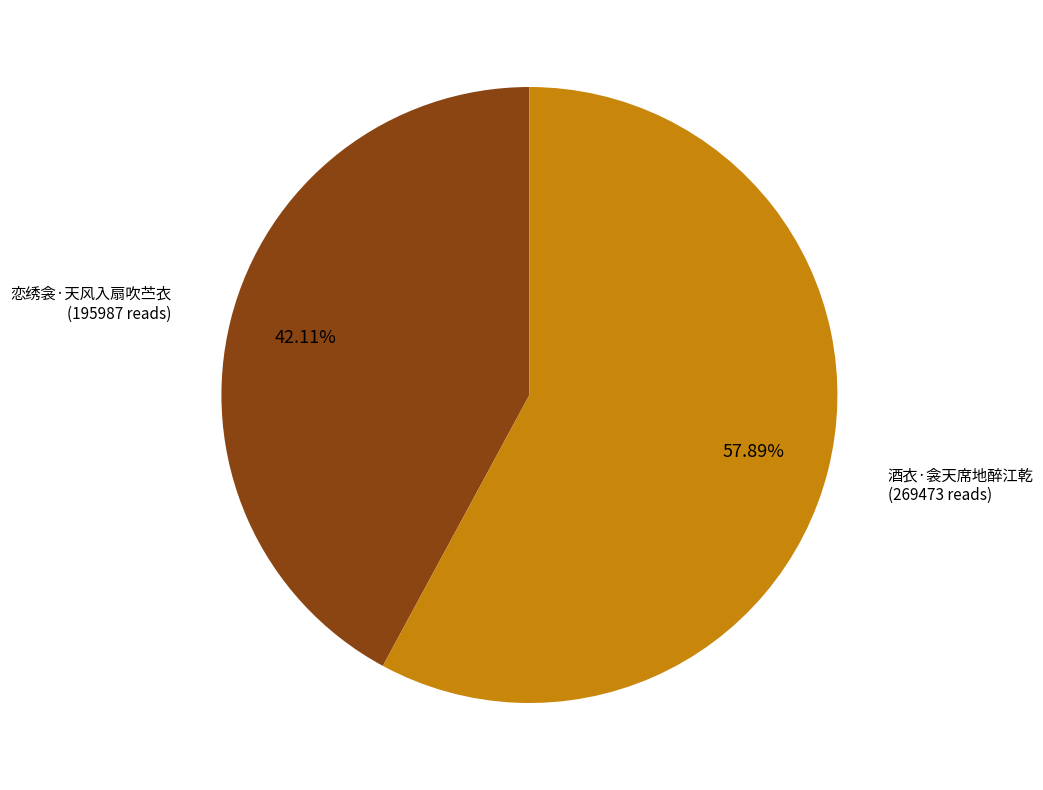

Count the number of slices in the pie.

2